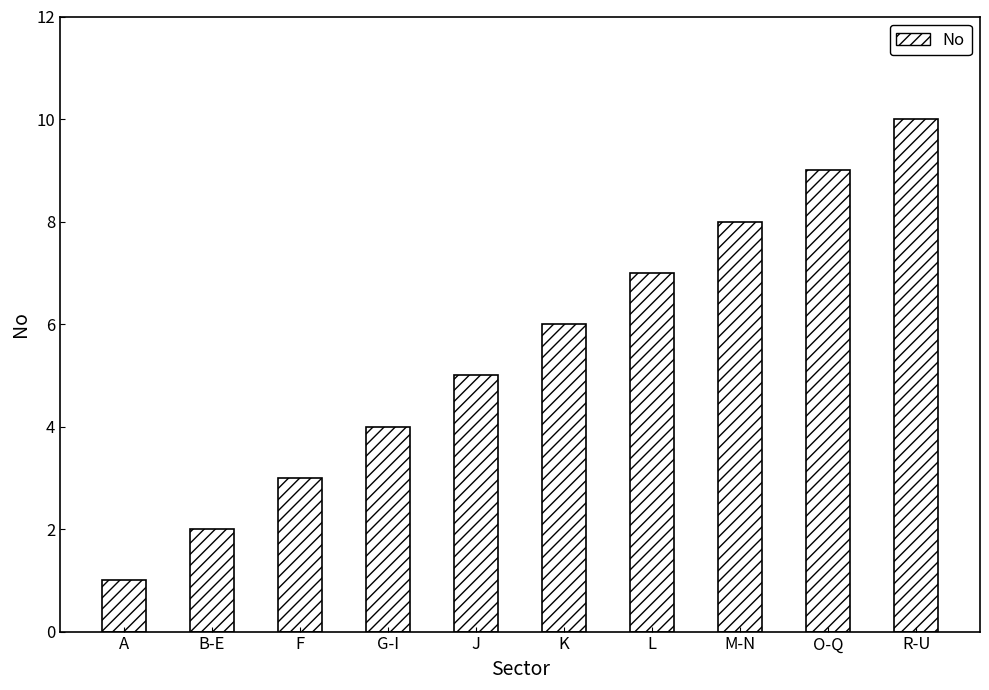

True or false: the data shows 5 at R-U.

False